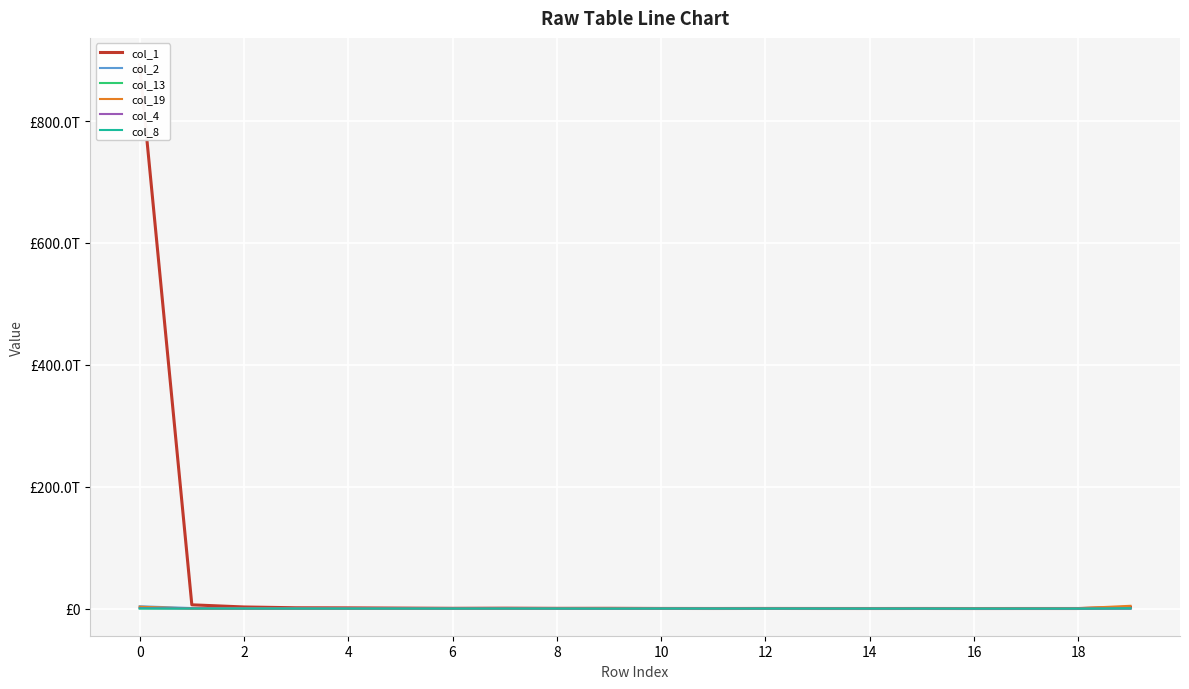

True or false: col_8 has more than 2 interior local peaks.

True